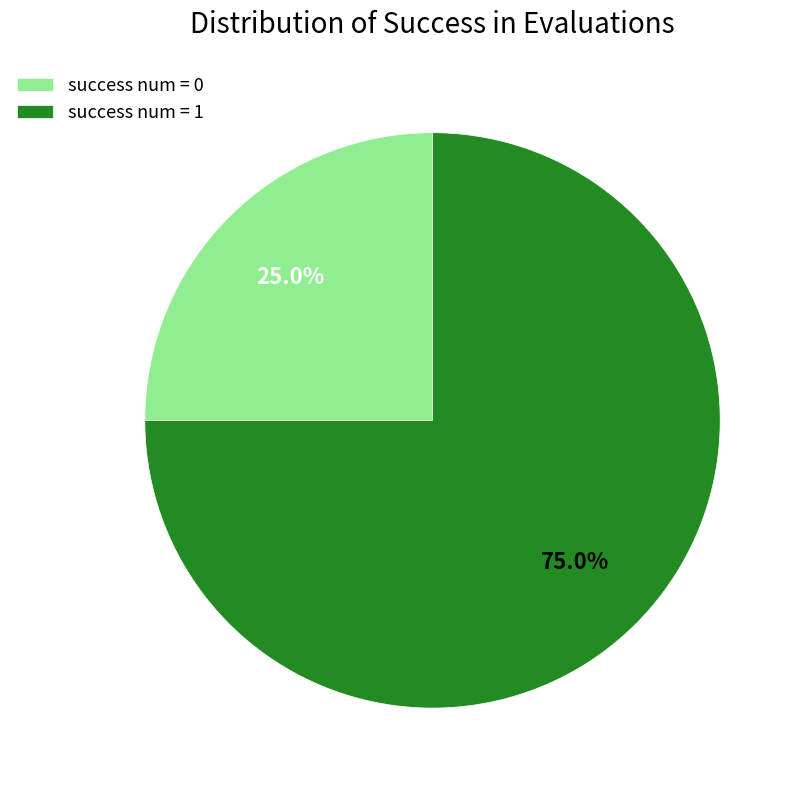

Combined, what portion of the pie is success num = 0 and success num = 1?

100.0%